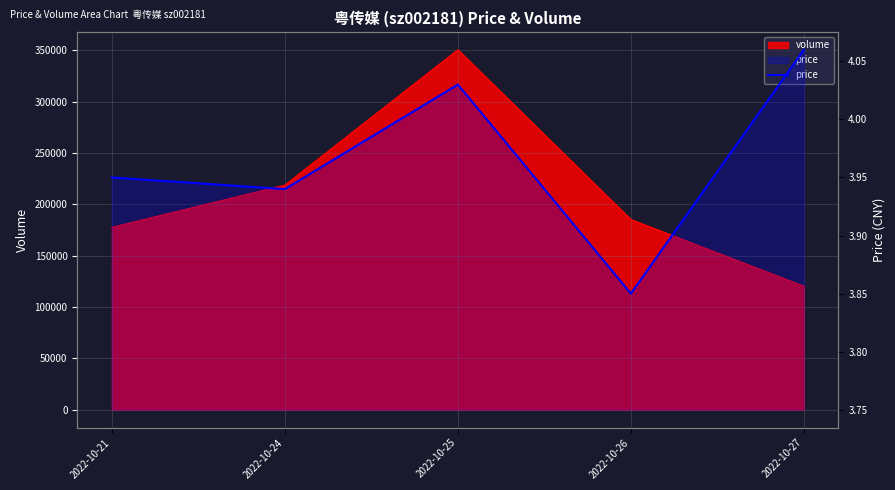

Which label corresponds to the smallest value in the chart?

2022-10-26